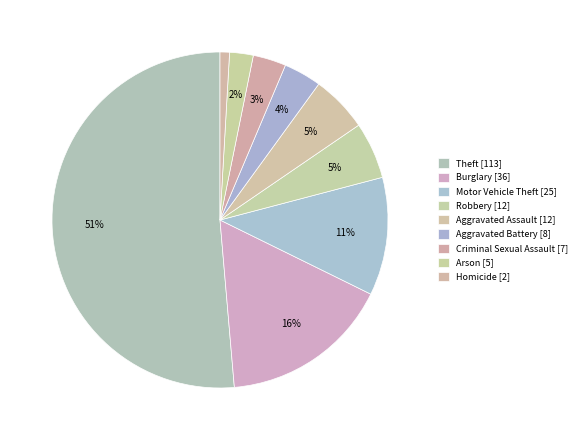

How many slices are in this pie chart?

9